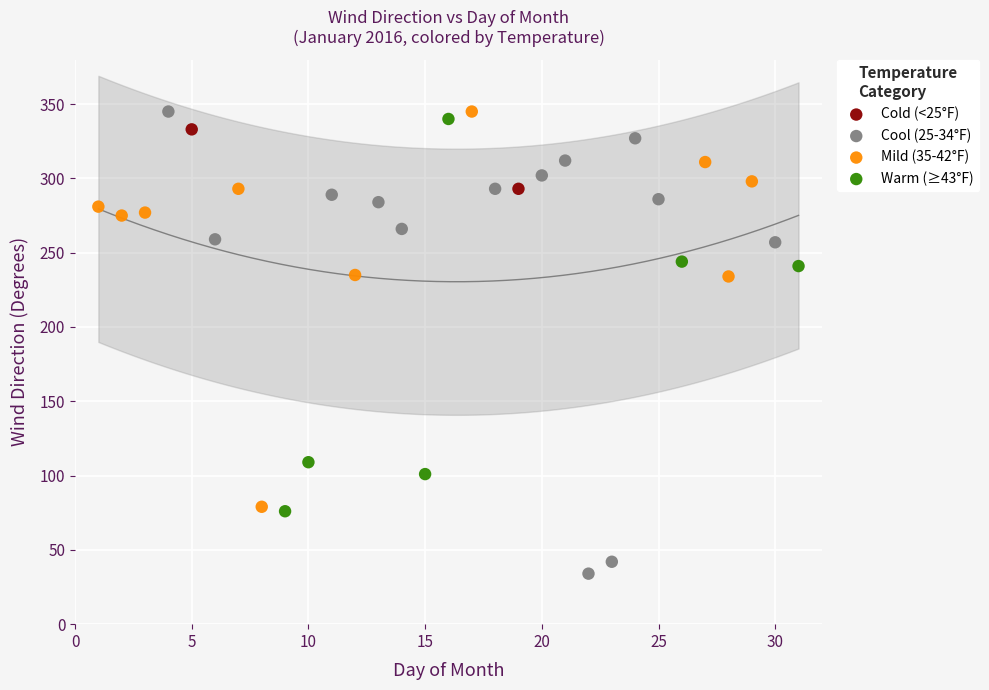

What are all the series names shown in the legend?

Cold (<25°F), Cool (25-34°F), Mild (35-42°F), Warm (≥43°F)